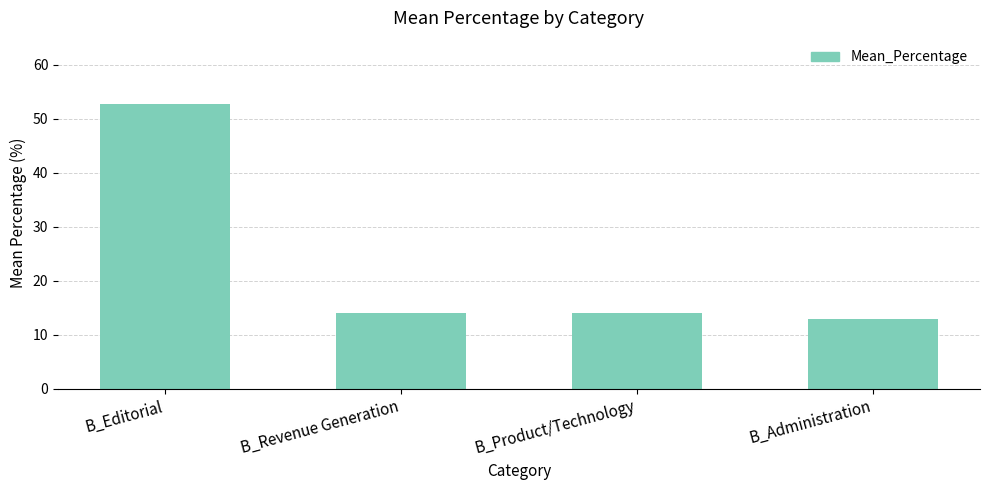

What is the greatest value displayed?

52.7